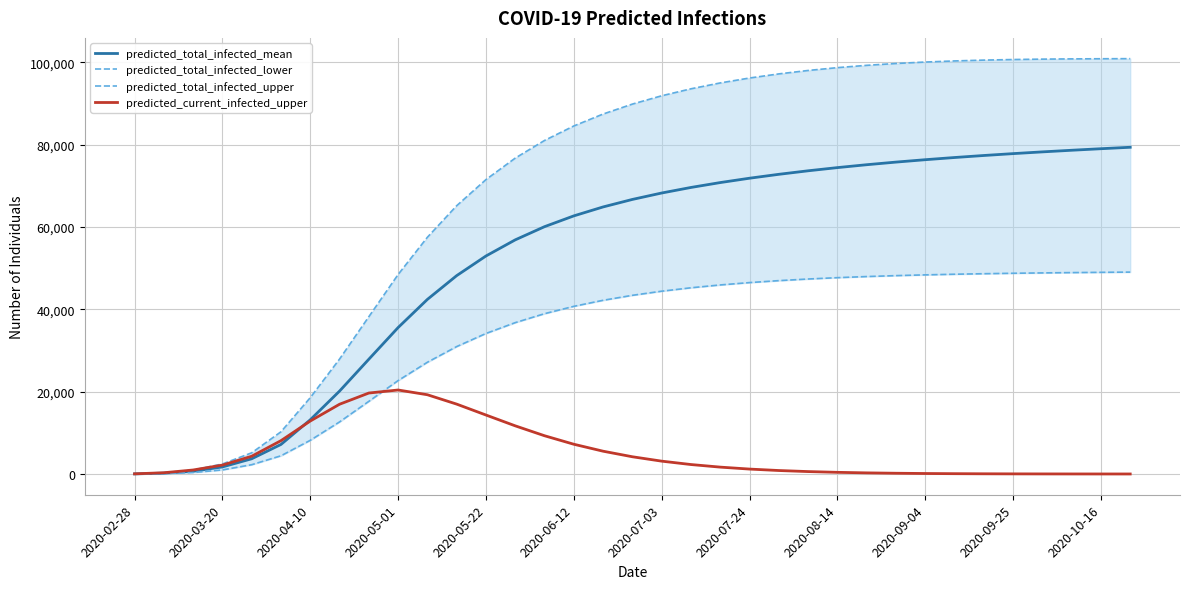

At how many categories does at least one series exceed 67814?

23